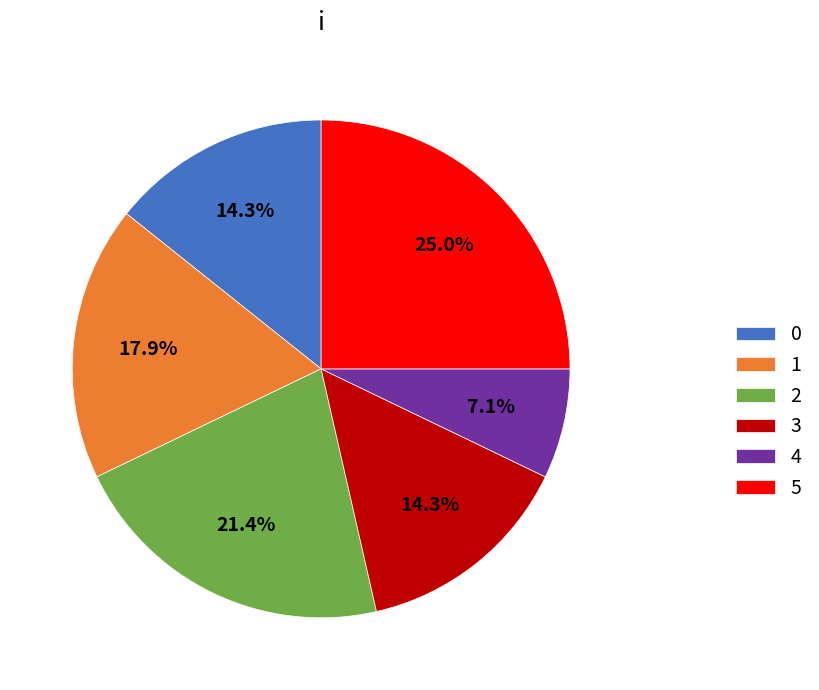

Combined, do 1 and 4 account for over 50%?

No